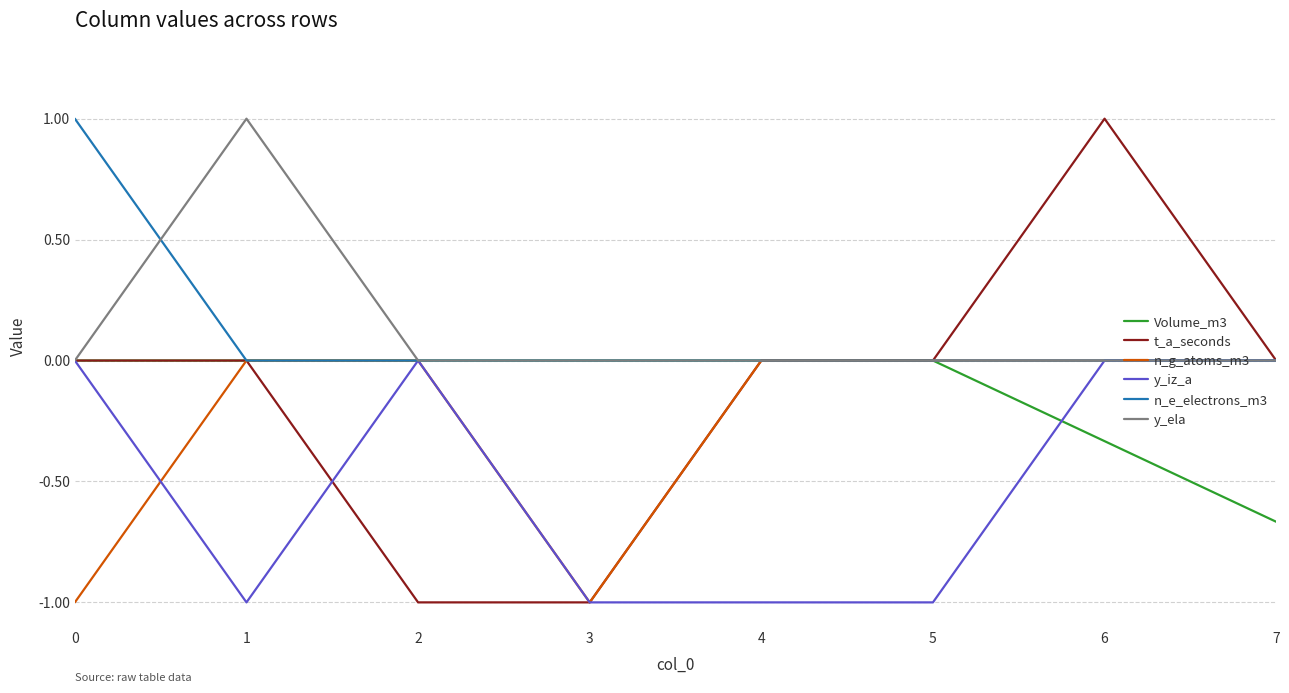

What is the difference between the maximum and minimum values in the n_e_electrons_m3 series?

1.0